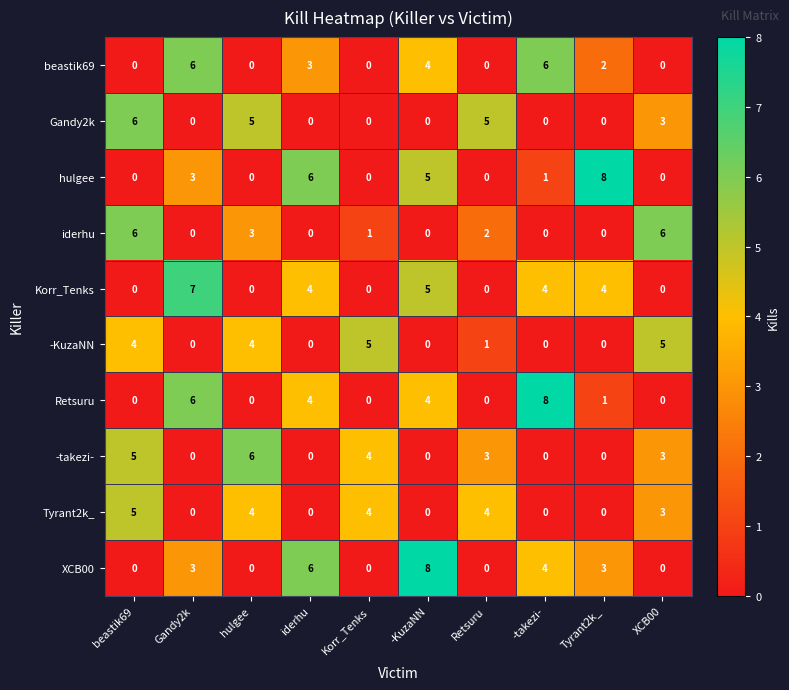

Is it true that -takezi- equals 6 at hulgee?

True